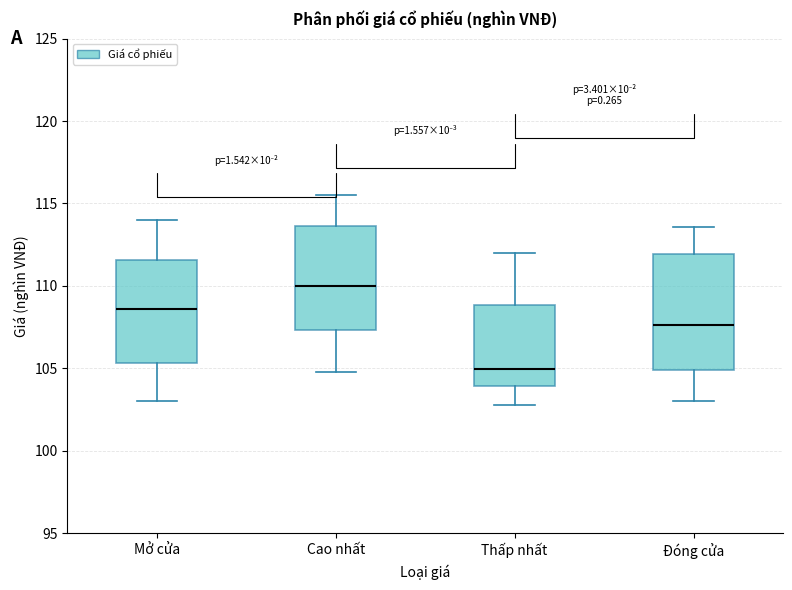

Where does the lower whisker of the box for Đóng cửa end on the y-axis? The values are not printed on the chart, so give them approximately, as read against the axis.

103.0